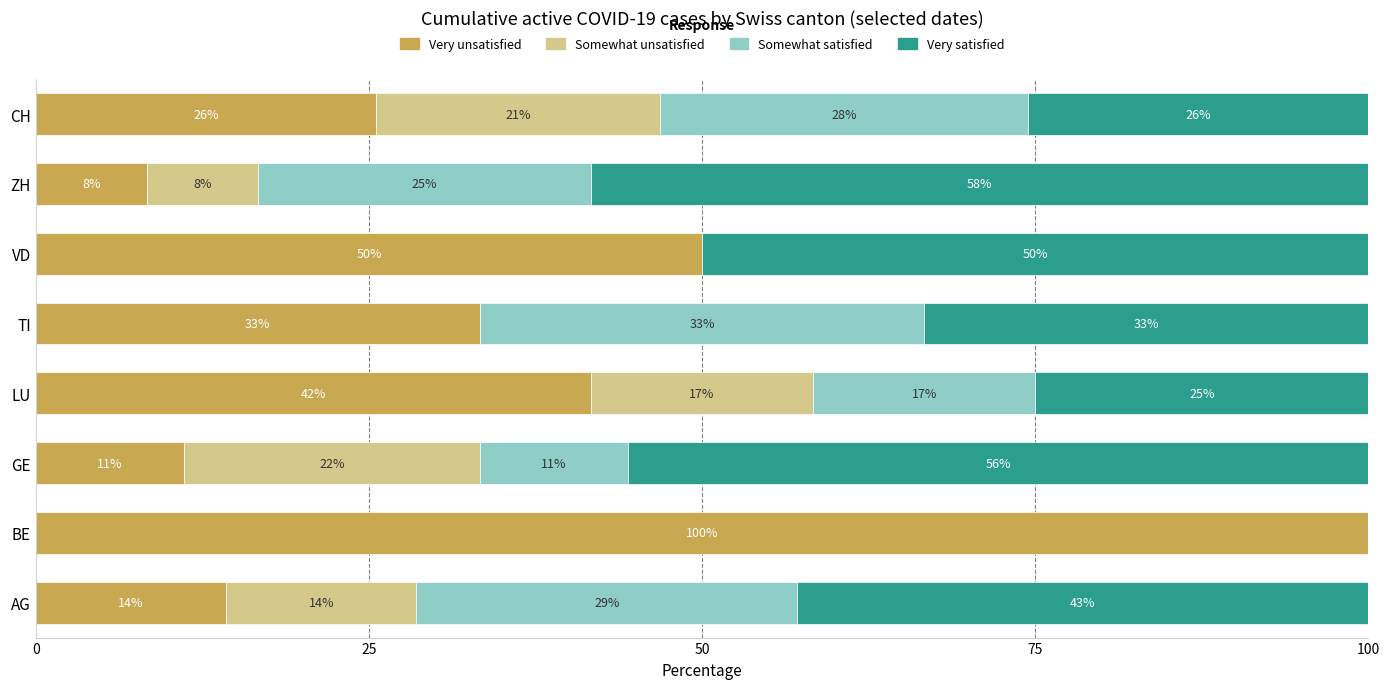

What is the difference between the maximum and minimum values in the Very satisfied series?

58.3